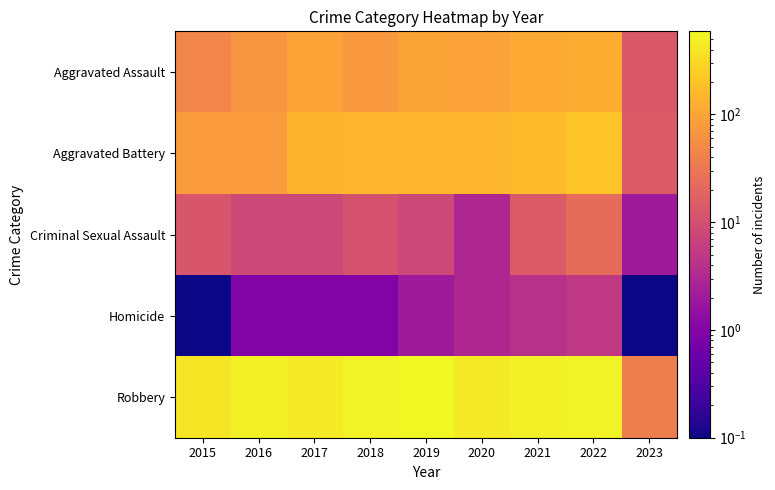

At how many categories does at least one series exceed 59?

8